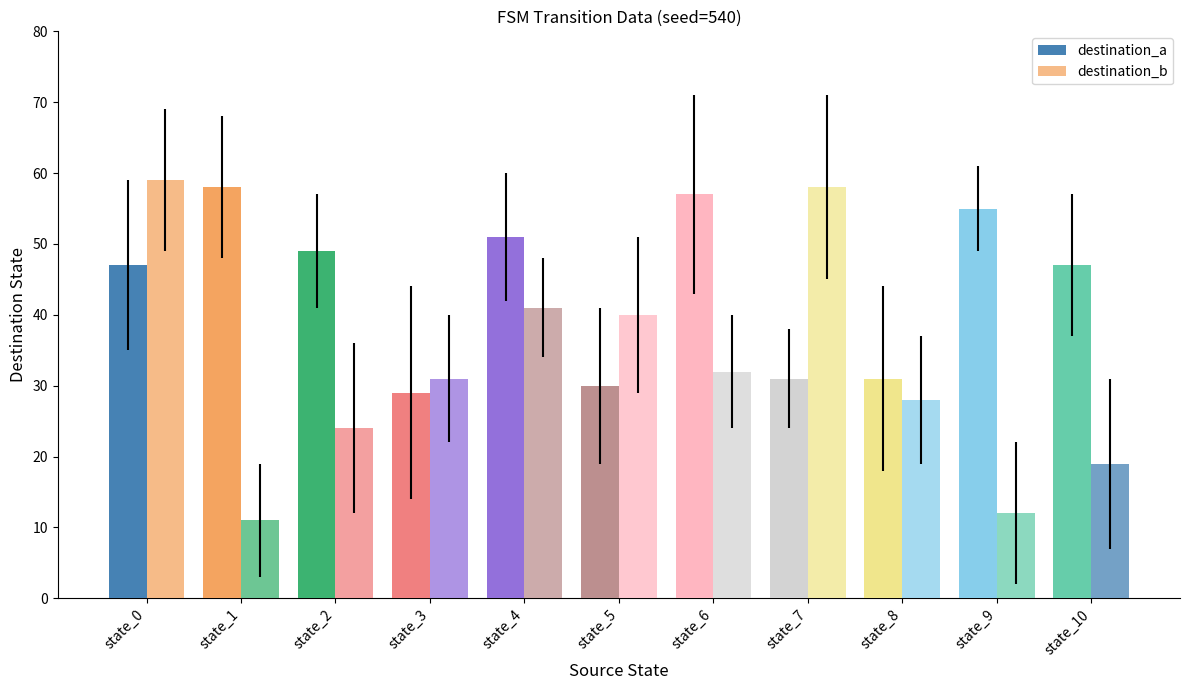

How many groups of bars are there?

11